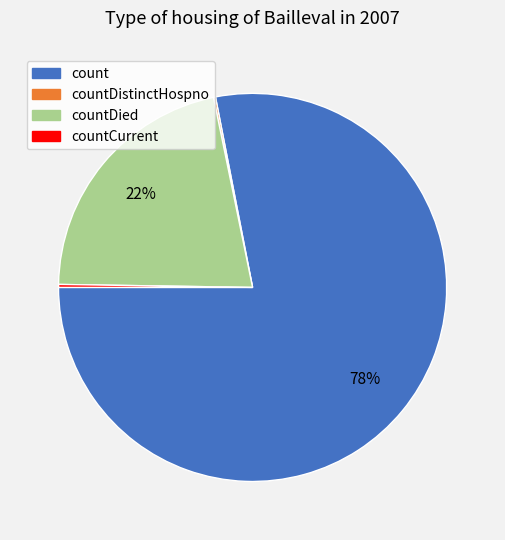

True or false: countDied accounts for 22% of the total.

True